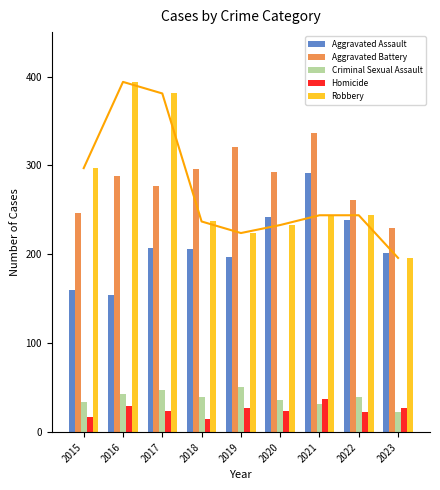

Does the chart contain any negative values?

No